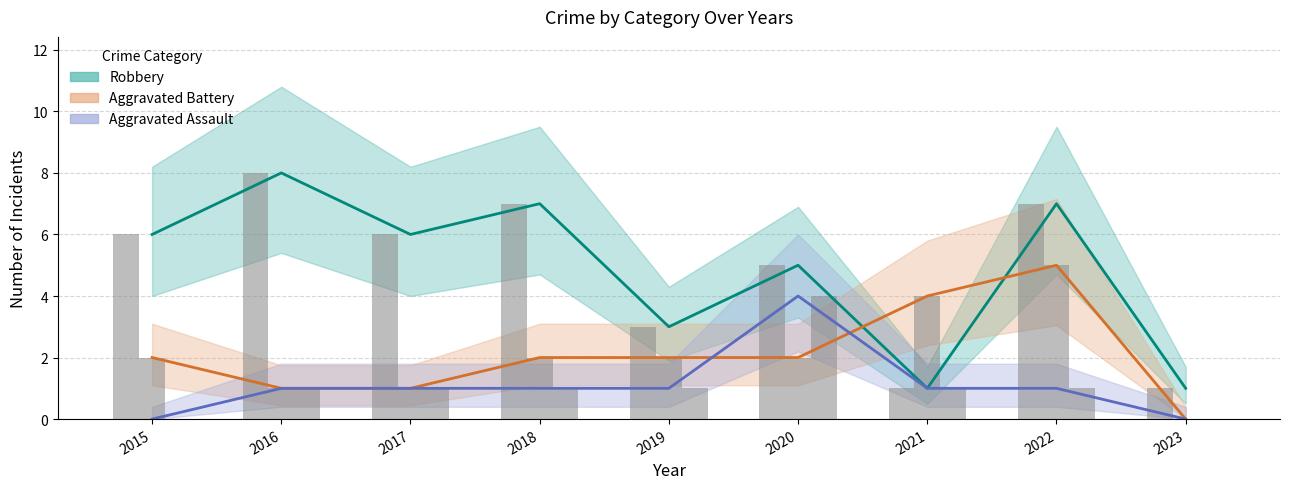

How many bars are there in each group?

3